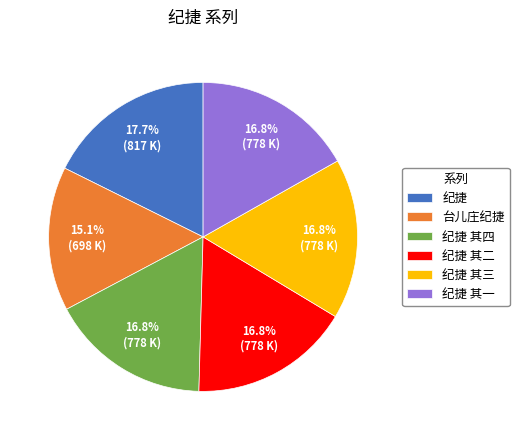

To the nearest percent, what is the difference between the largest and smallest slice percentages?

3%